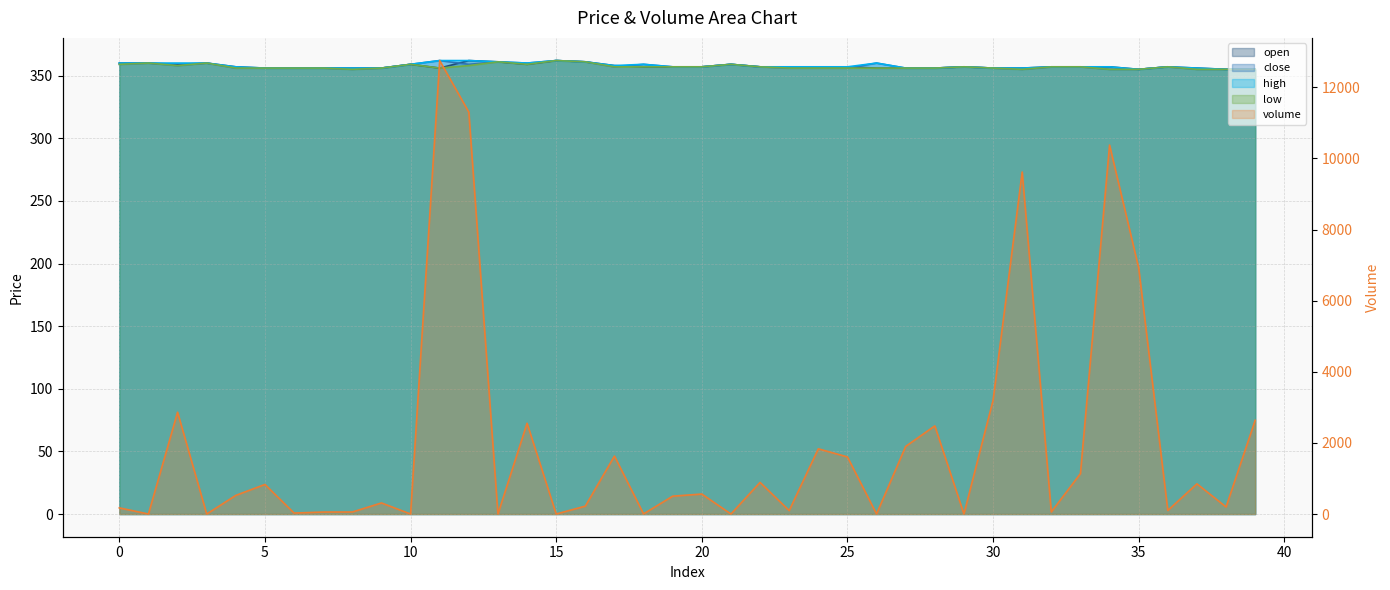

Reading left to right, list all the values displayed in this chart.

open: 360.0	360.0	359.0	360.0	357.0	356.0	356.0	356.0	356.0	356.0	359.0	356.0	362.0	361.0	359.0	362.0	361.0	358.0	357.0	357.0	357.0	359.0	357.0	357.0	357.0	357.0	356.0	356.0	356.0	357.0	356.0	356.0	357.0	357.0	357.0	355.0	357.0	356.0	355.0	355.0
close: 359.0	360.0	358.0	360.0	356.0	356.0	356.0	356.0	355.0	356.0	359.0	362.0	359.0	361.0	360.0	362.0	361.0	357.0	359.0	357.0	357.0	359.0	357.0	356.0	356.0	356.0	360.0	356.0	356.0	357.0	356.0	355.0	357.0	357.0	355.0	355.0	357.0	355.0	355.0	355.0
high: 360.0	360.0	360.0	360.0	357.0	356.0	356.0	356.0	356.0	356.0	359.0	362.0	362.0	361.0	360.0	362.0	361.0	358.0	359.0	357.0	357.0	359.0	357.0	357.0	357.0	357.0	360.0	356.0	356.0	357.0	356.0	356.0	357.0	357.0	357.0	355.0	357.0	356.0	355.0	355.0
low: 359.0	360.0	358.0	360.0	356.0	356.0	356.0	356.0	355.0	356.0	359.0	356.0	358.0	361.0	359.0	362.0	361.0	357.0	357.0	357.0	357.0	359.0	357.0	356.0	356.0	356.0	356.0	356.0	356.0	357.0	356.0	355.0	357.0	357.0	355.0	355.0	357.0	355.0	355.0	355.0
volume: 173.6	1.0	2863.0	1.0	525.0	832.3	28.1	56.2	57.2	312.3	1.1	12750.5	11301.2	1.1	2552.2	1.0	222.8	1630.0	4.5	503.0	562.3	1.2	890.0	97.8	1834.0	1605.7	2.1	1902.0	2478.8	1.7	3198.2	9617.5	59.6	1137.2	10374.3	6920.9	101.0	849.0	200.0	2635.8